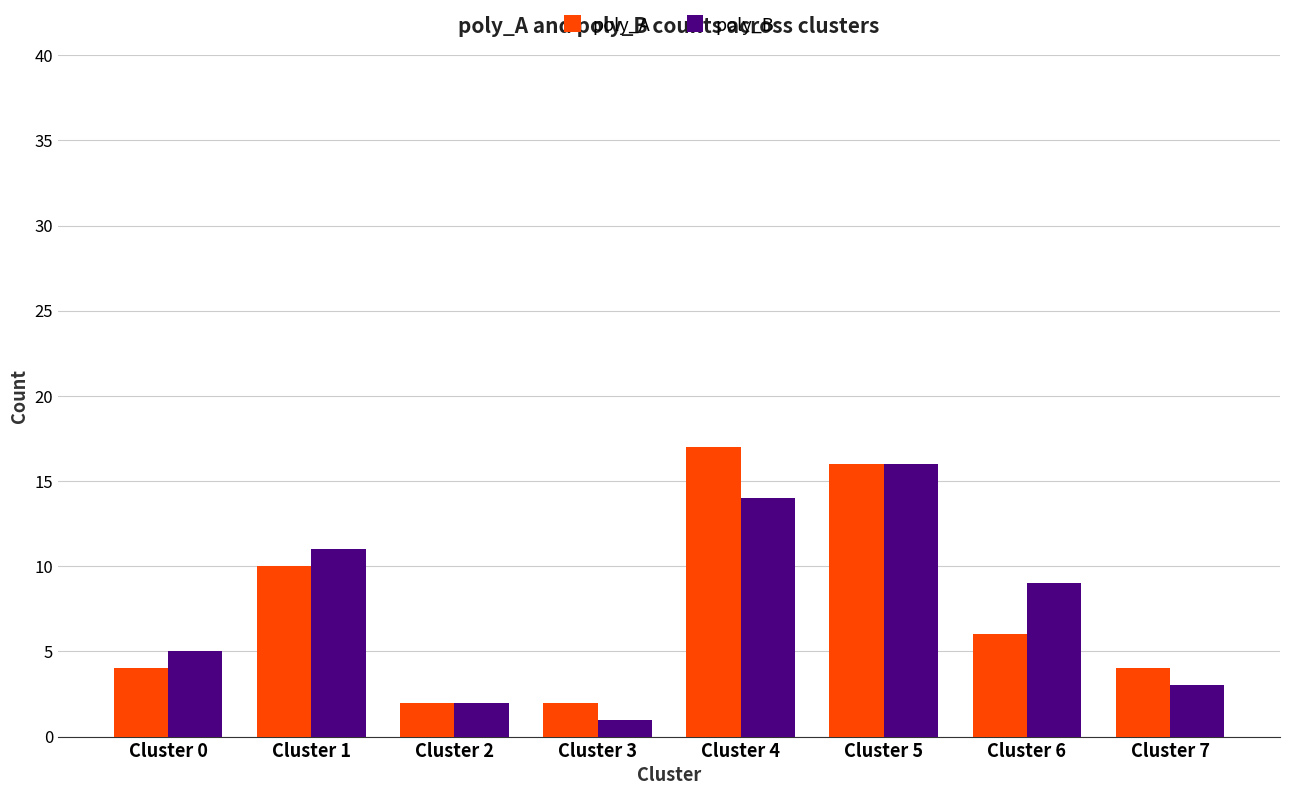

Rank the categories by poly_B value from highest to lowest.

Cluster 5, Cluster 4, Cluster 1, Cluster 6, Cluster 0, Cluster 7, Cluster 2, Cluster 3